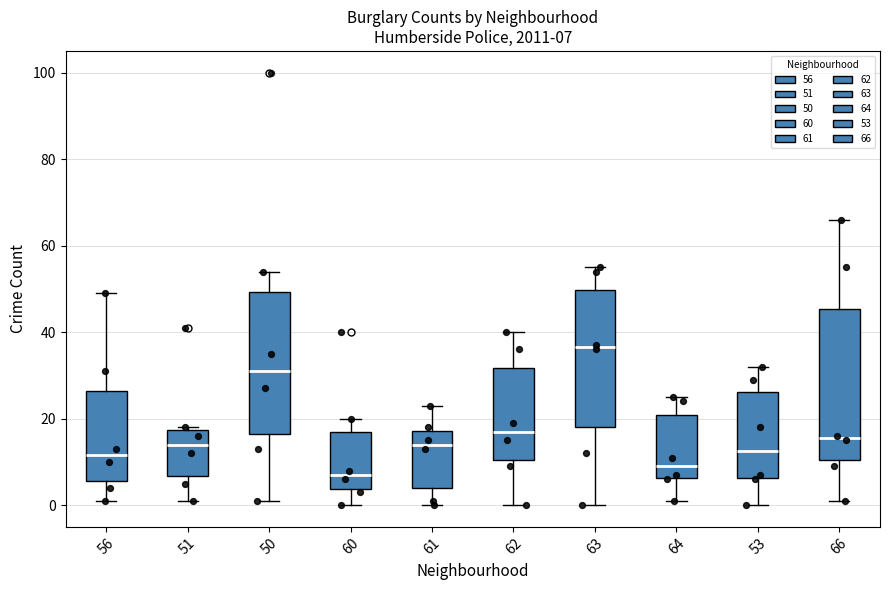

Which box has the highest median line?

63